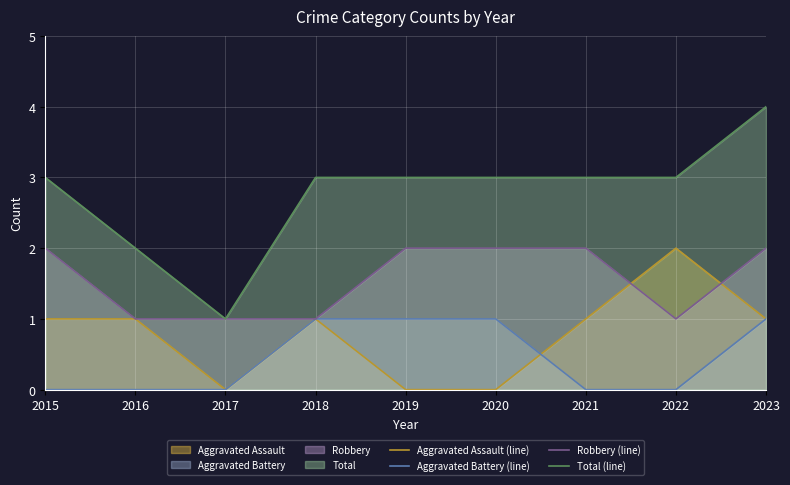

What is the sum of all Total (line) values?

25